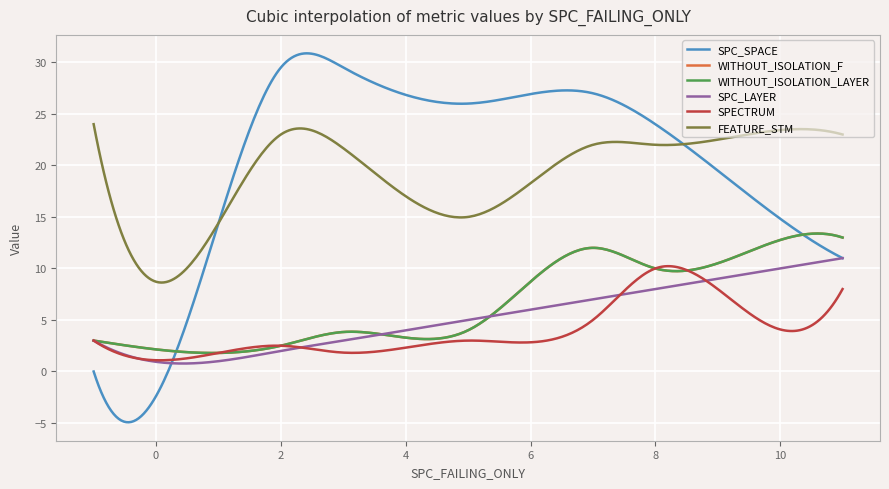

Does the chart display data point markers on the line(s)?

No